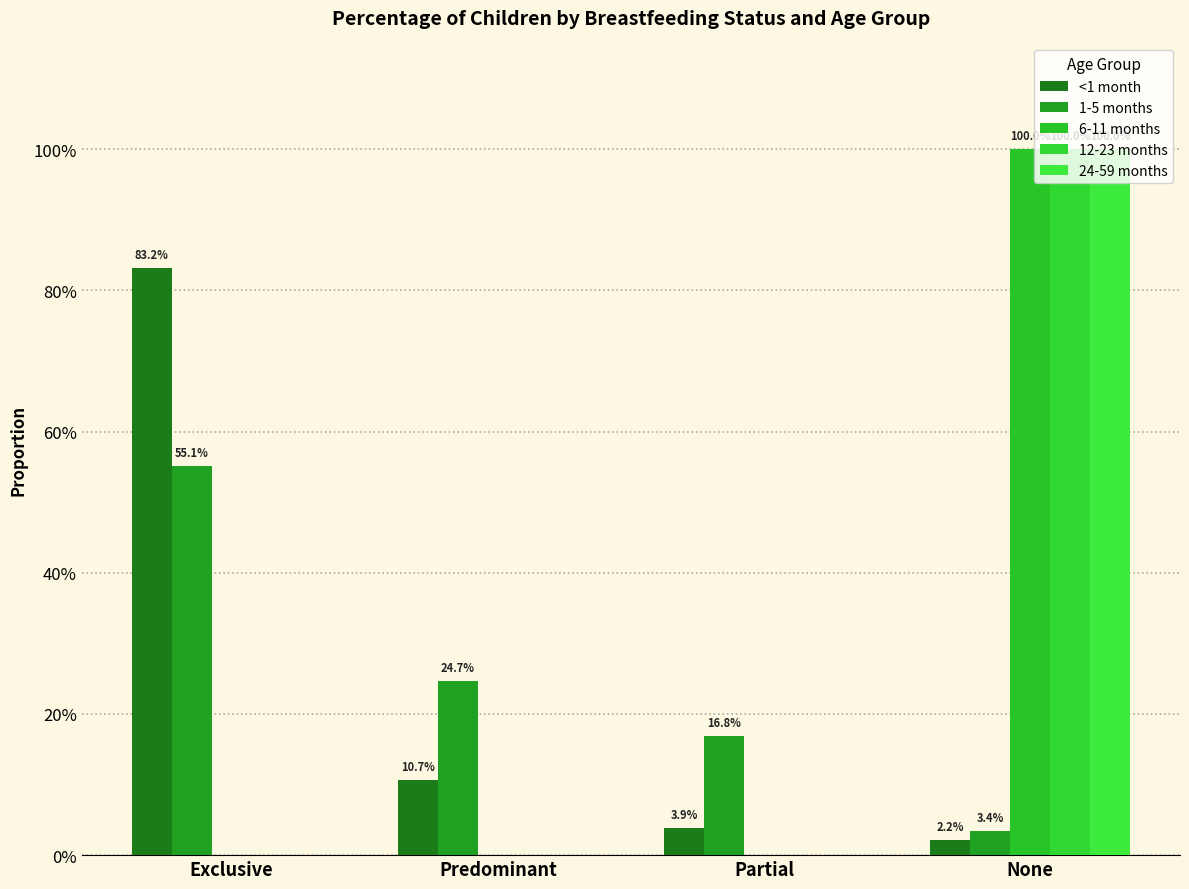

Are the bars grouped side by side (vs. stacked)?

Yes